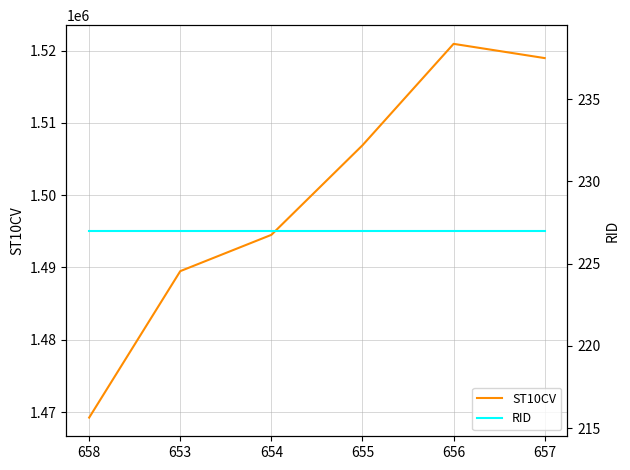

The value of RID at 654 is 227. True or false?

True